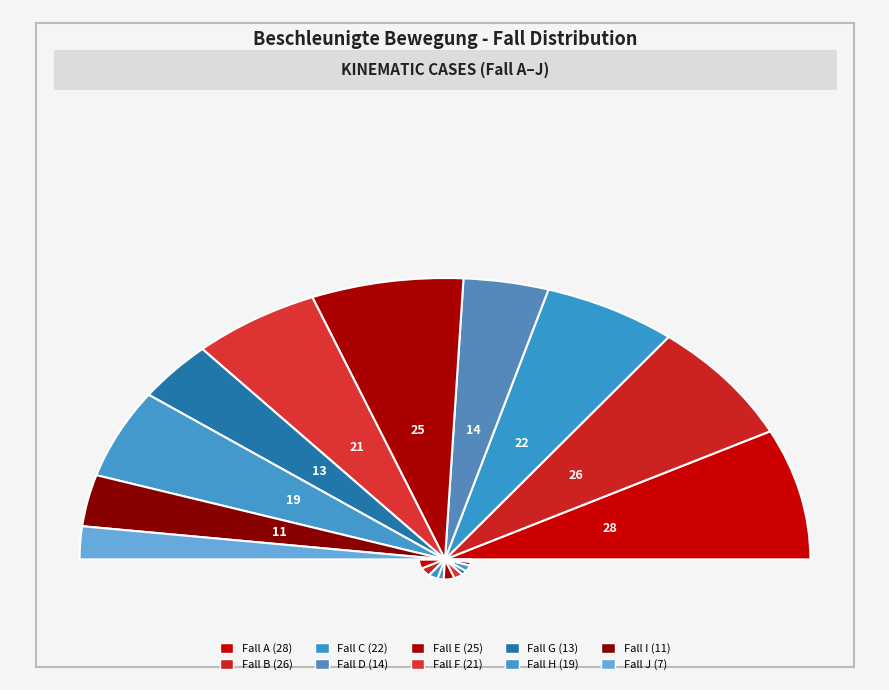

The F slice represents 4% of the pie. True or false?

False